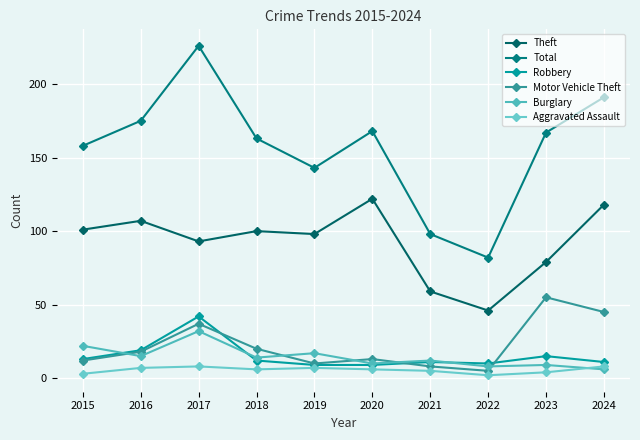

What value does the Theft series have at 2016, to the nearest 5?

105